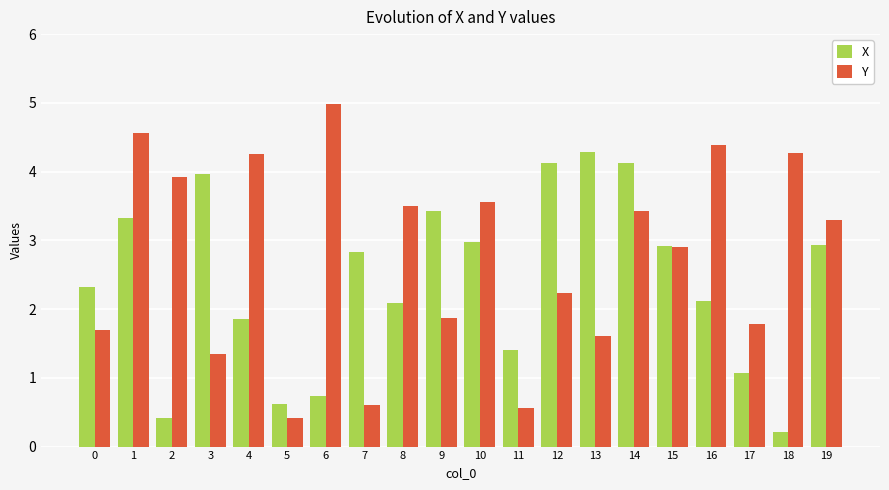

Rank the series by their average value, from highest to lowest.

Y, X